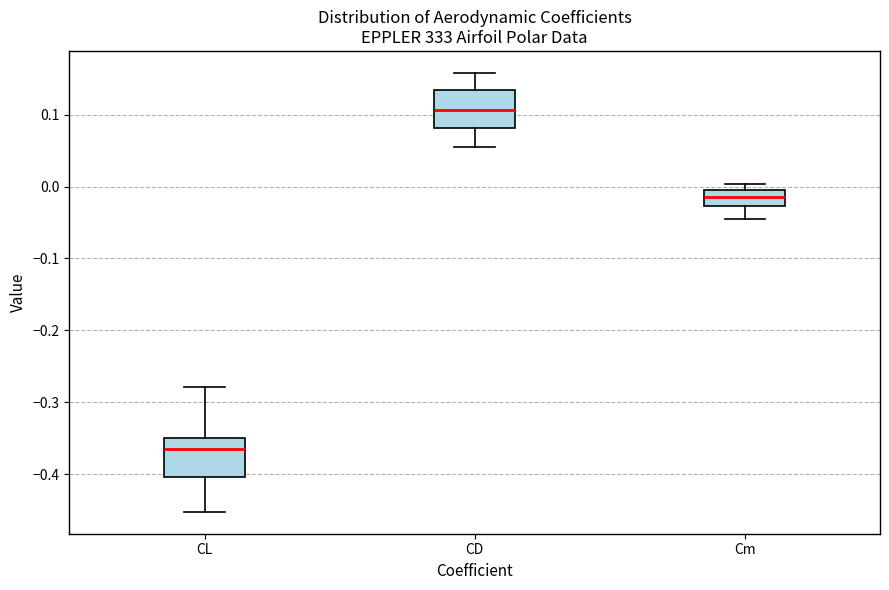

Which box has the lowest median line?

CL